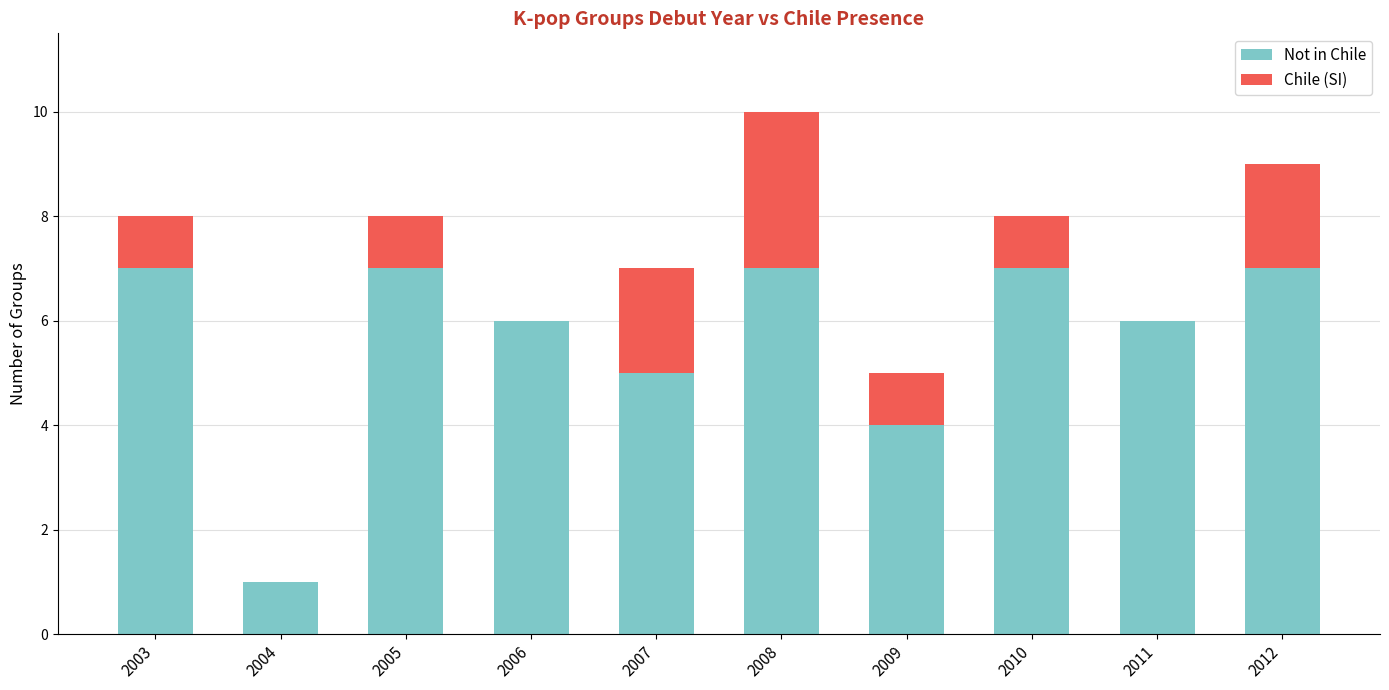

The value of Not in Chile at 2009 is 2. True or false?

False